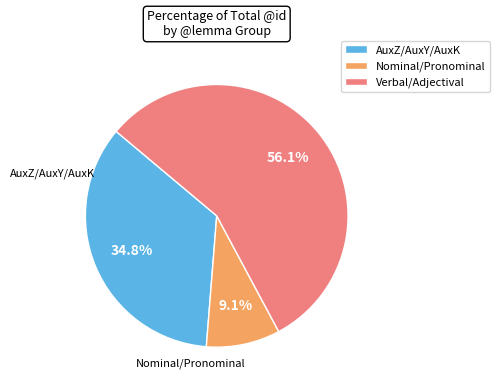

What is the ratio of the value at AuxZ/AuxY/AuxK to the value at Verbal/Adjectival?

0.6